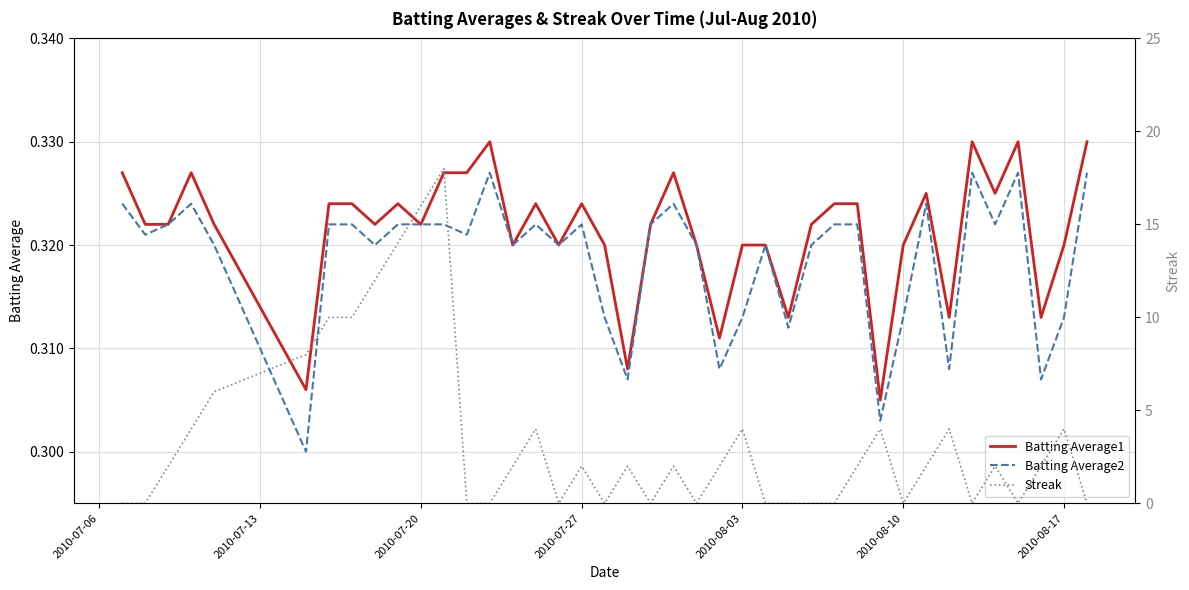

How many data points in Streak are above 2?

14